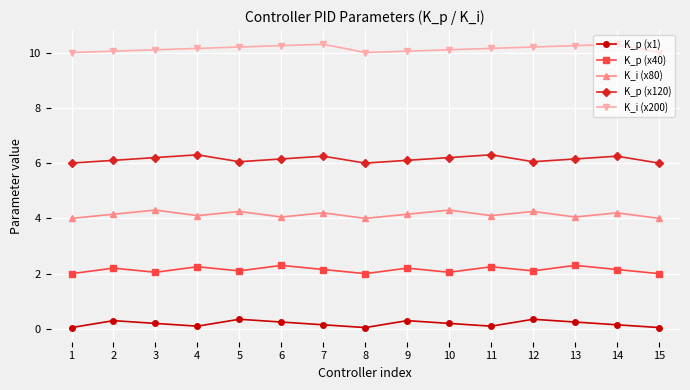

Rank the series at 5 from highest to lowest value.

K_i (x200), K_p (x120), K_i (x80), K_p (x40), K_p (x1)